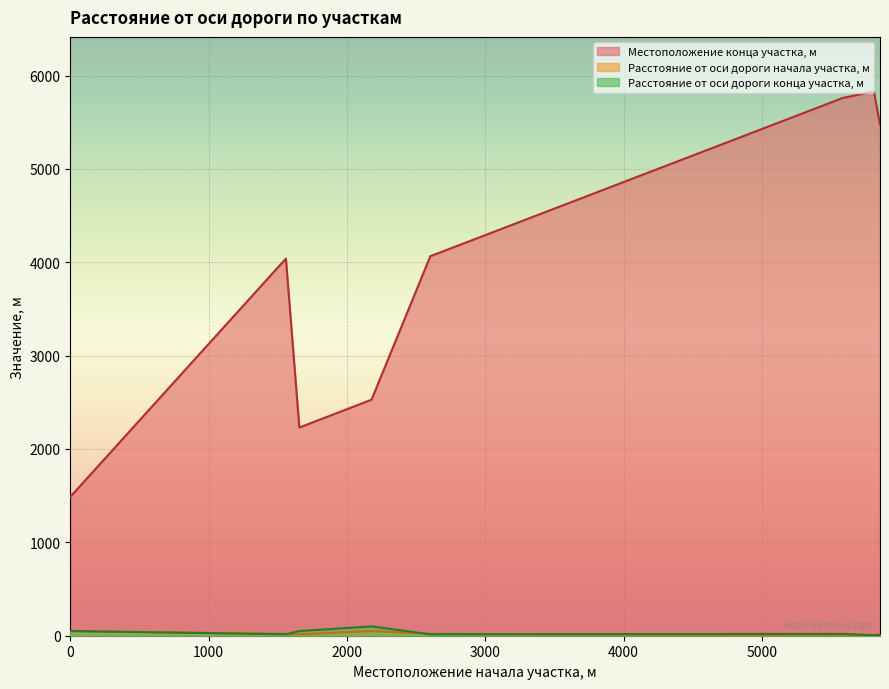

At which label does Расстояние от оси дороги конца участка, м reach its peak?

2178